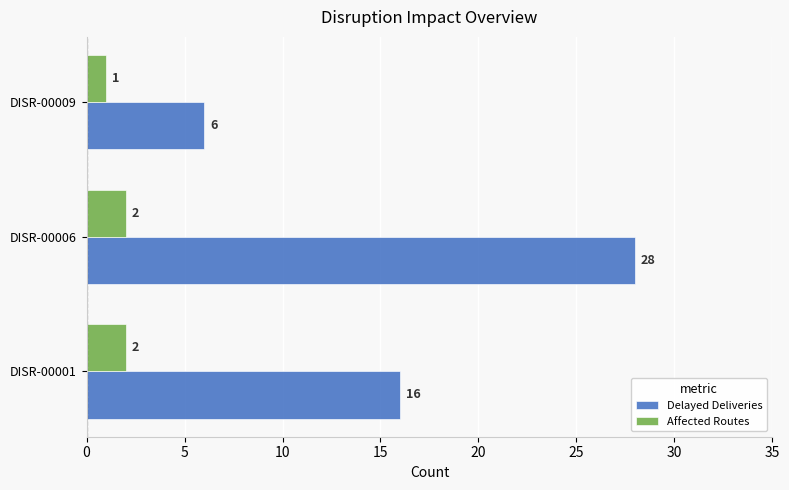

What is the approximate value of Delayed Deliveries at DISR-00009, to the nearest 10?

10